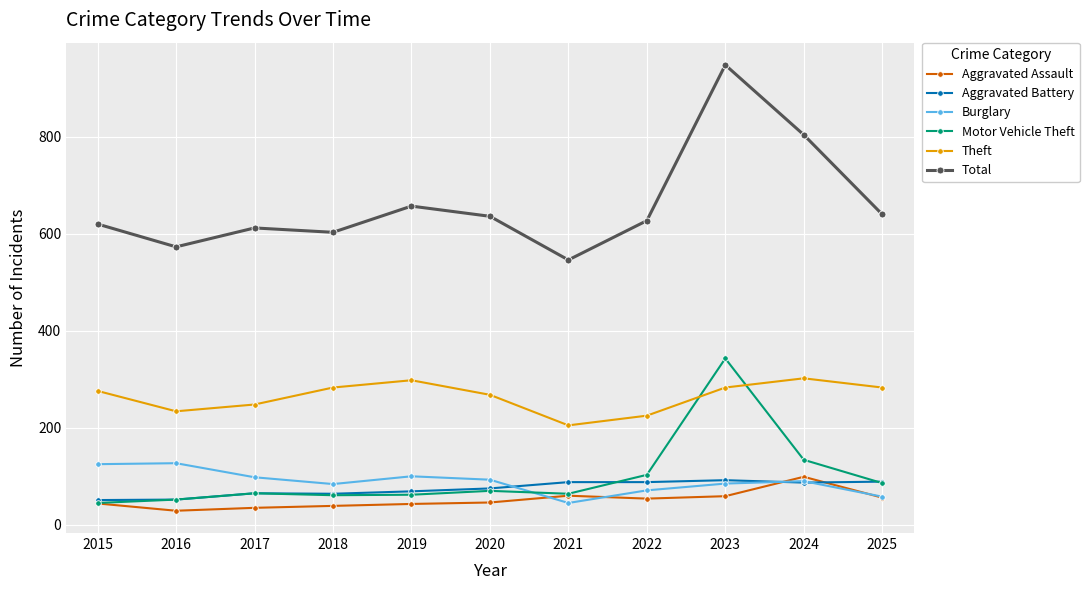

The Aggravated Battery series shows 51 at 2025. True or false?

False